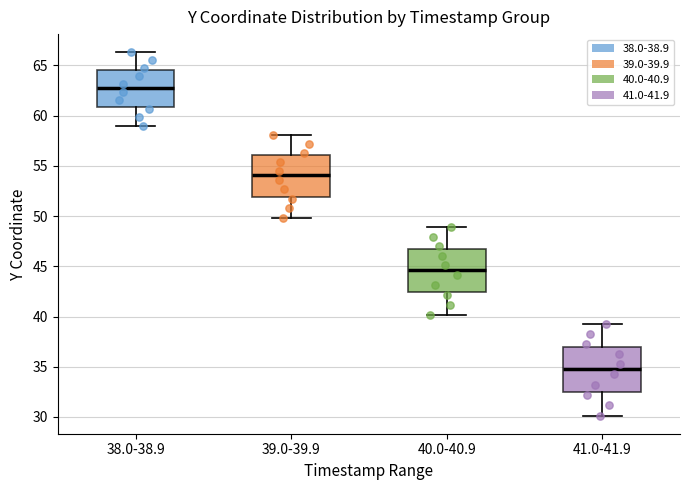

Reading left to right, transcribe this box plot: for each box, give where its median line is, the range the box spans, and where its two whiskers end, as read against the y-axis. The values are not printed on the chart, so give them approximately, as read against the axis.

38.0-38.9: median 62.5, box 61.0 to 64.5, whiskers 59.0 to 66.5
39.0-39.9: median 54.0, box 52.0 to 56.0, whiskers 50.0 to 58.0
40.0-40.9: median 44.5, box 42.5 to 47.0, whiskers 40.0 to 49.0
41.0-41.9: median 34.5, box 32.5 to 37.0, whiskers 30.0 to 39.0